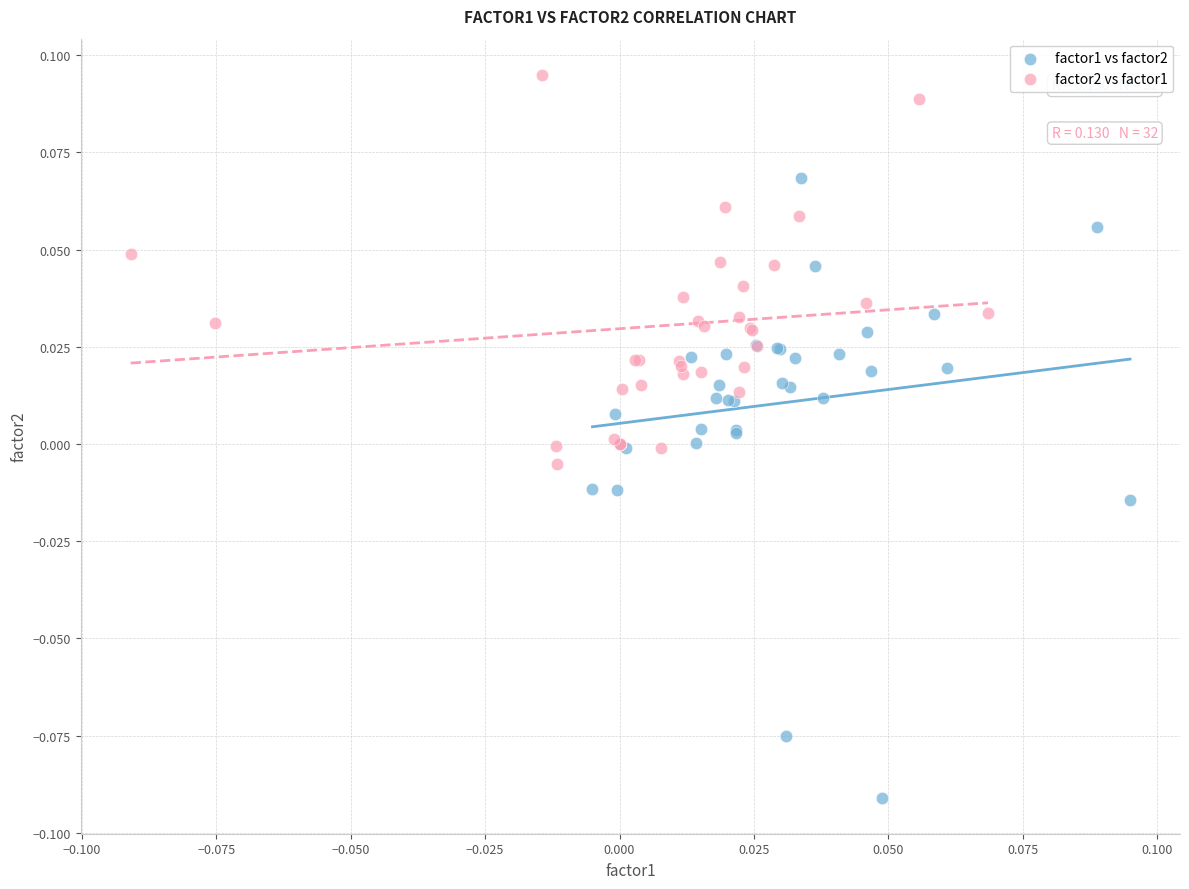

Which series reaches the minimum Y coordinate?

factor1 vs factor2